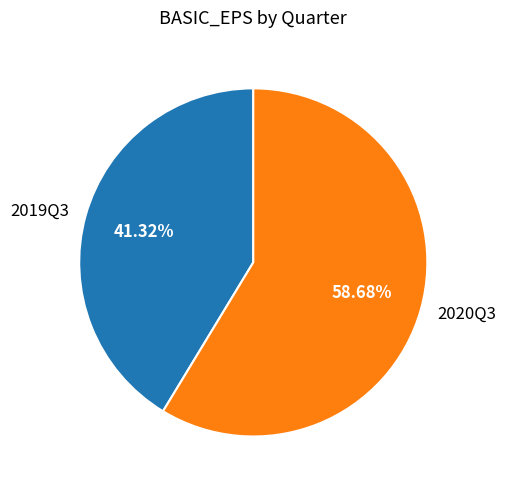

Which slice is the largest?

2020Q3